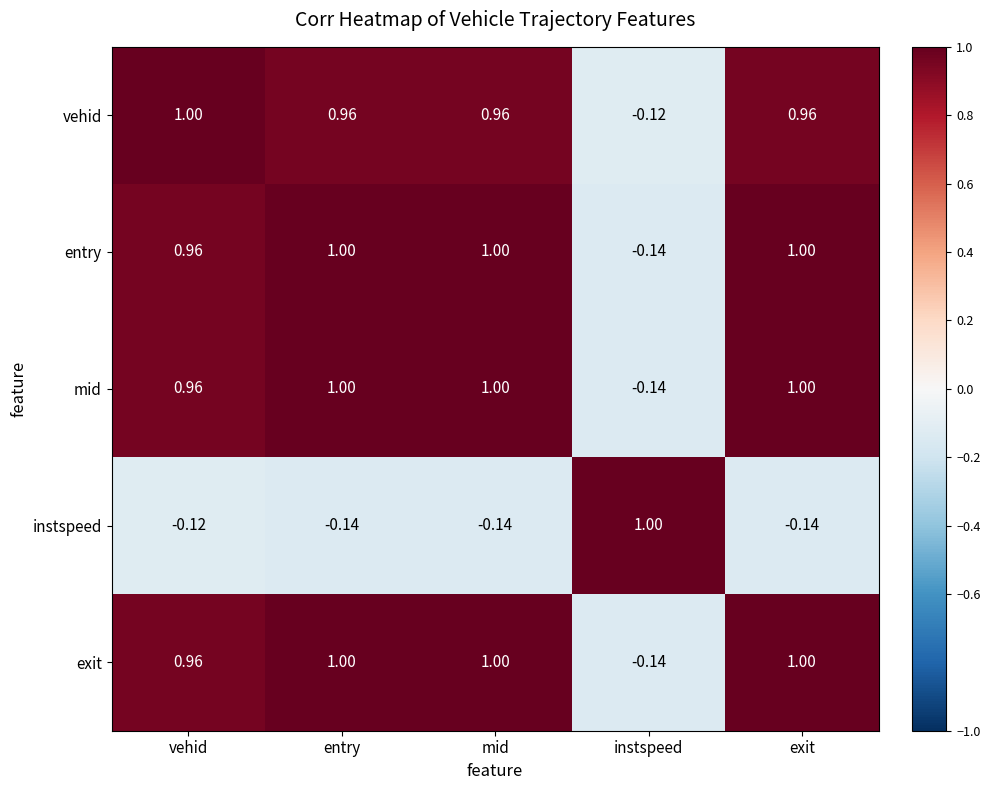

At which label is vehid closest to 0?

instspeed